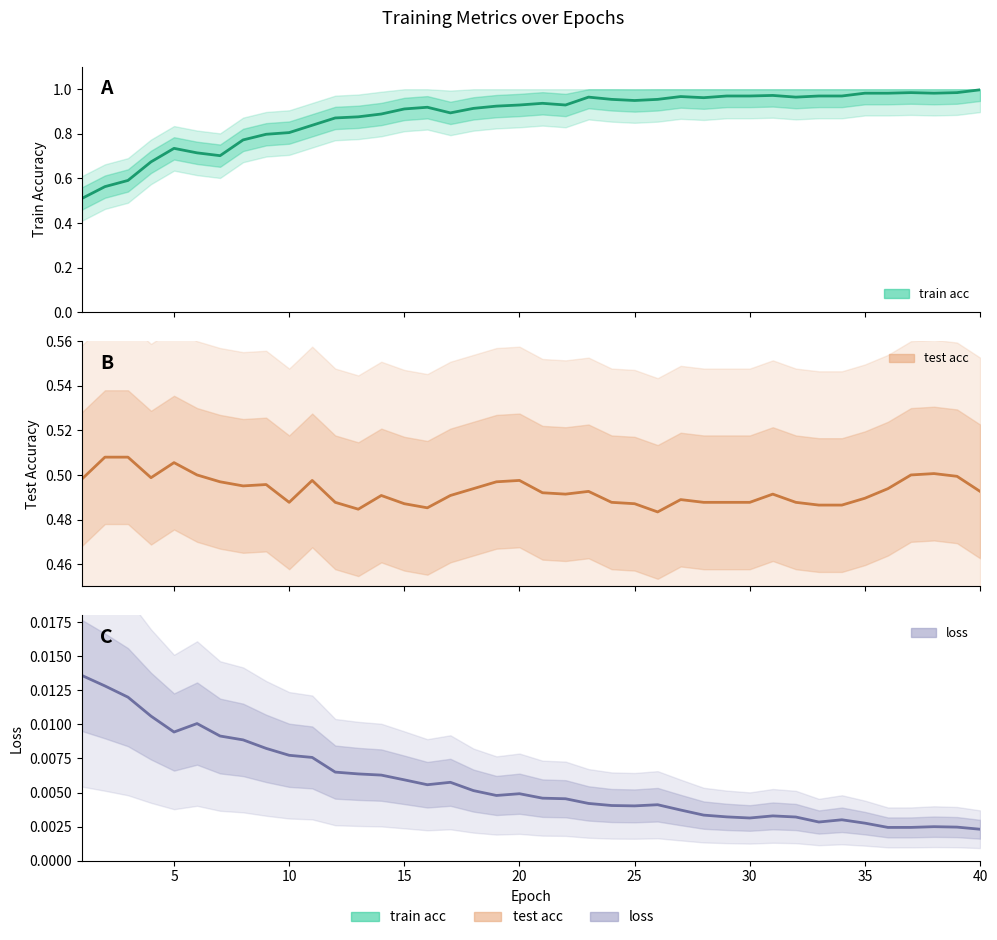

How many lines are shown in the chart?

3